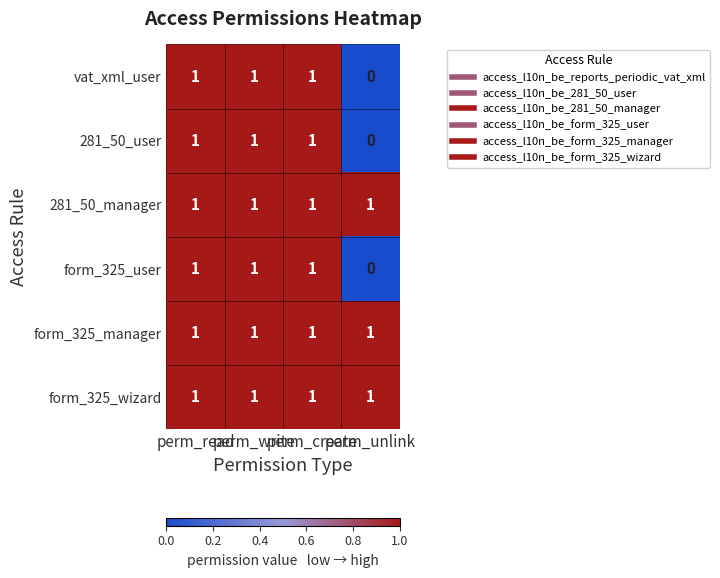

At how many categories does at least one series exceed 0?

4